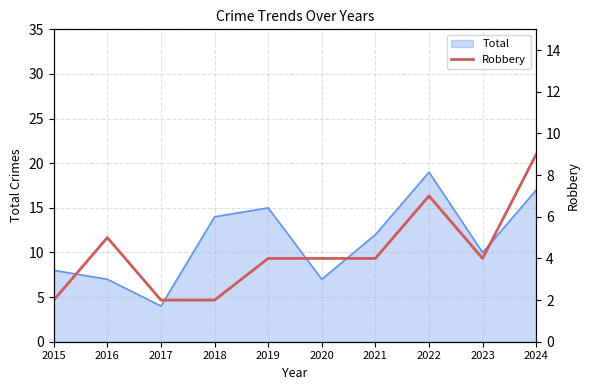

How many interior local peaks (higher than both neighbors) does the data have?

2